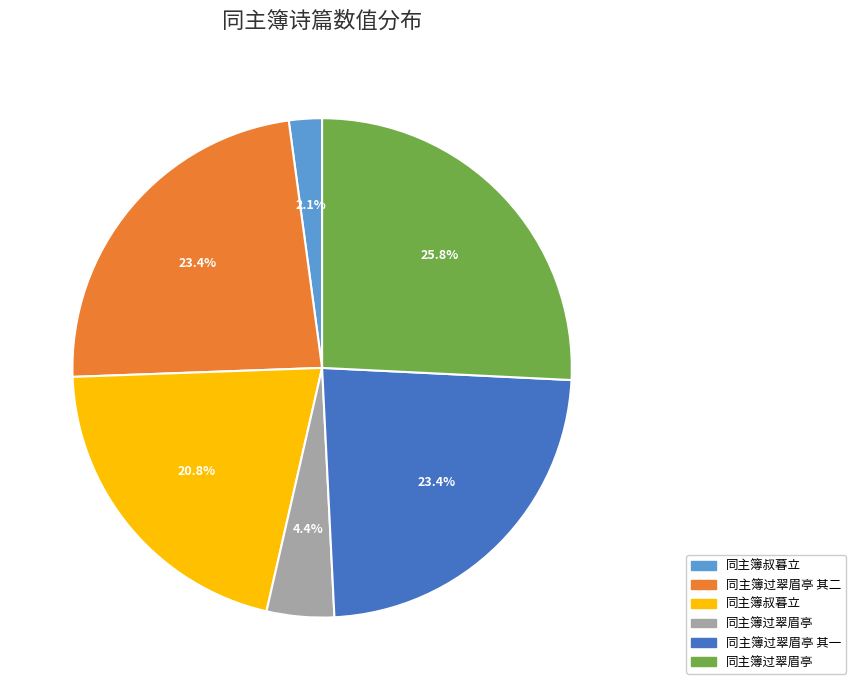

Does any single category account for the majority?

No